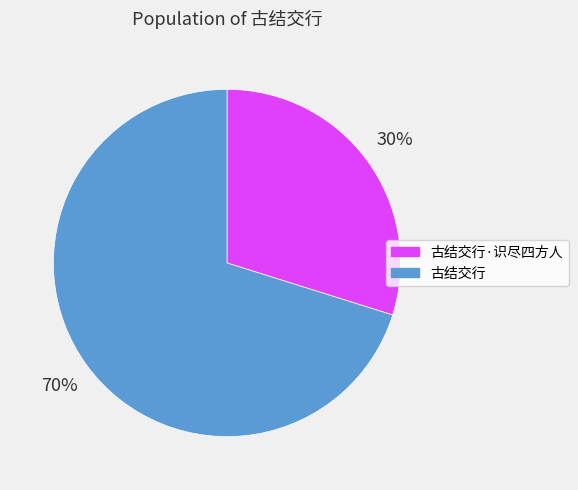

Count the number of slices in the pie.

2